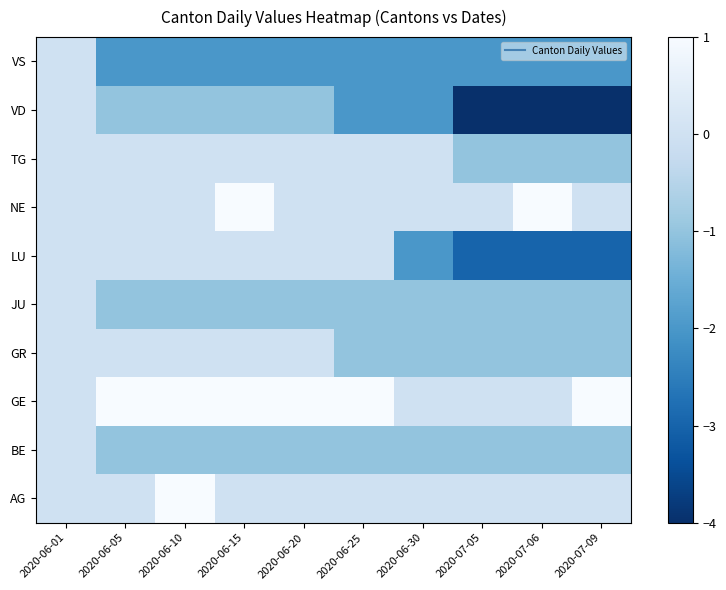

At 2020-06-05, list the series in order from smallest to largest.

VS, BE, JU, VD, AG, GR, LU, NE, TG, GE